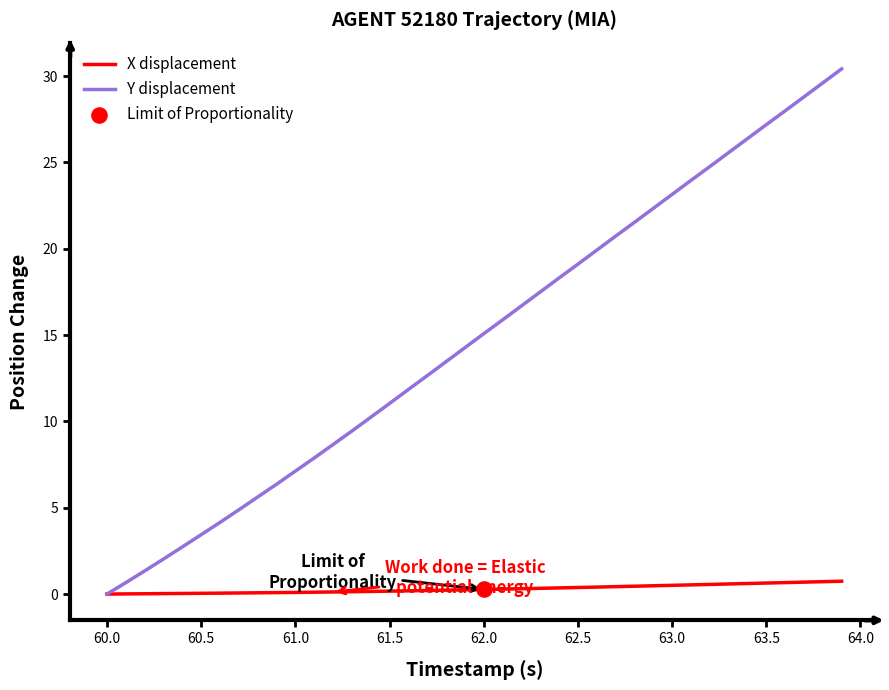

Which series has the largest total across all categories?

Y displacement